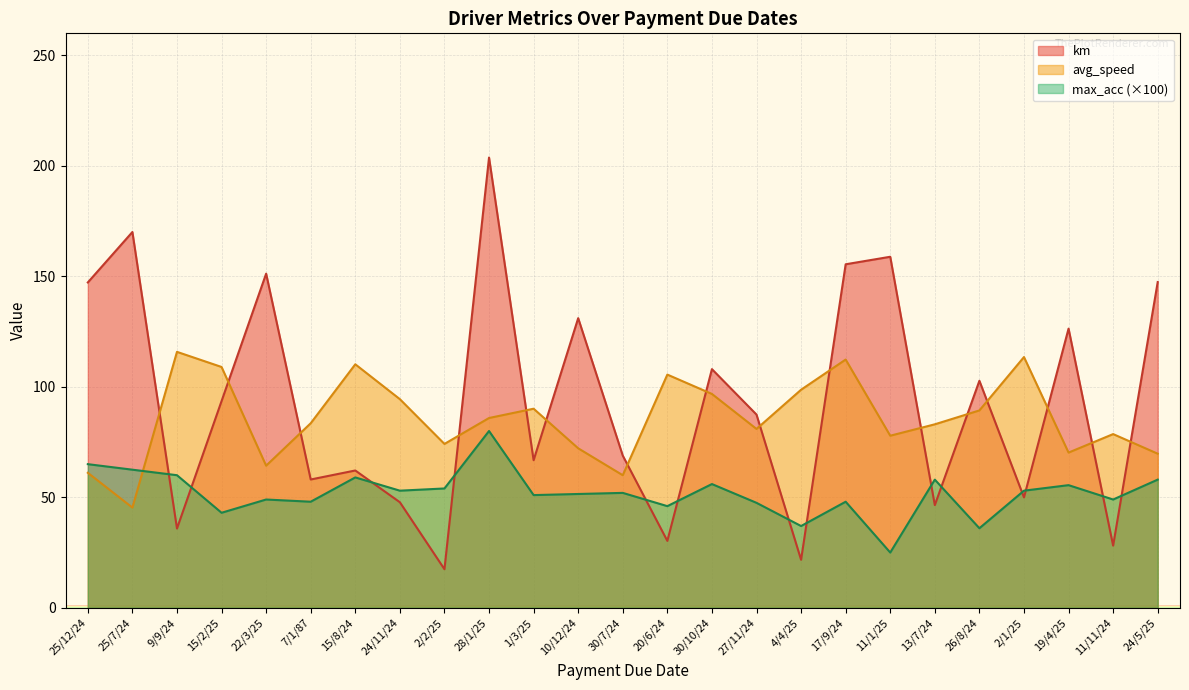

What is the difference between the maximum and second lowest values in the avg_speed series?

55.8